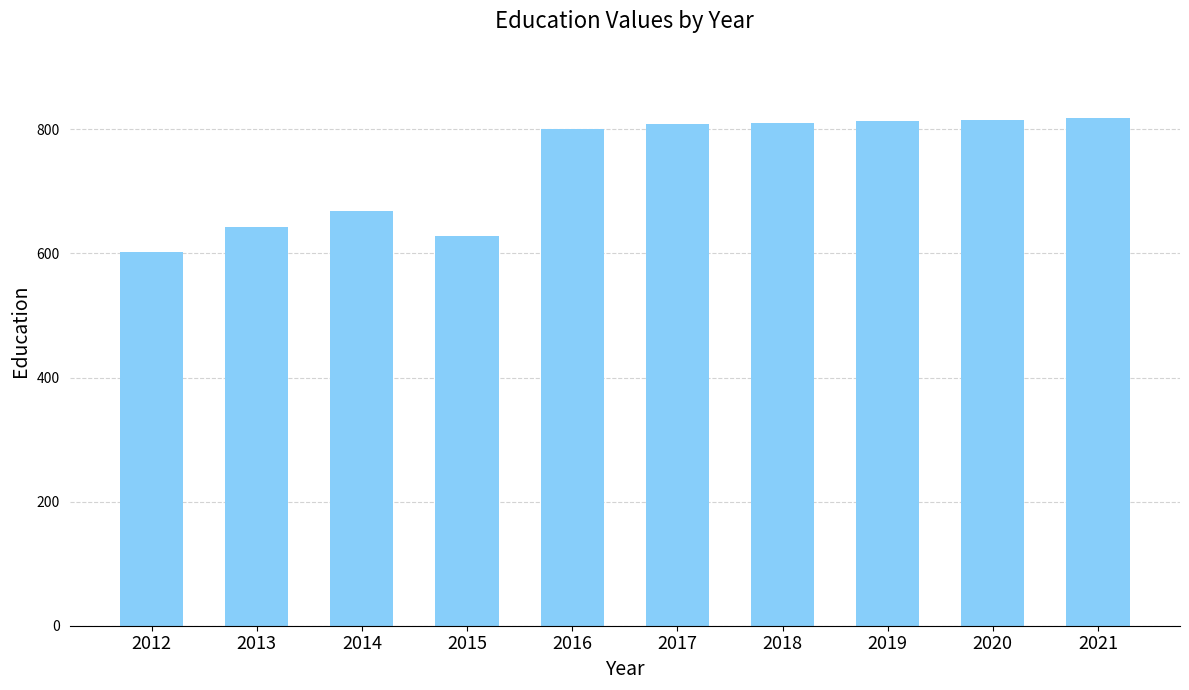

Where is the data nearest to the value 710?

2014